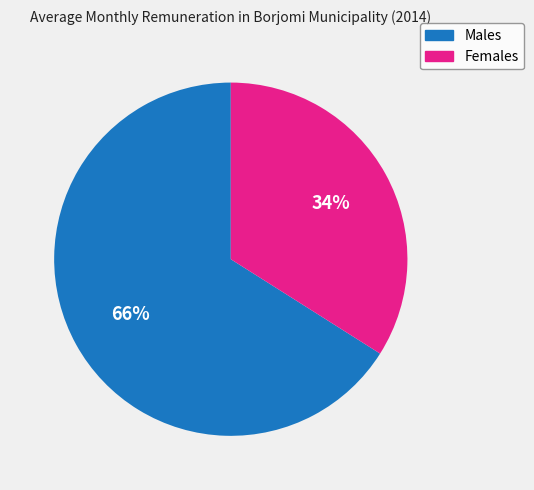

How many segments does this pie chart have?

2